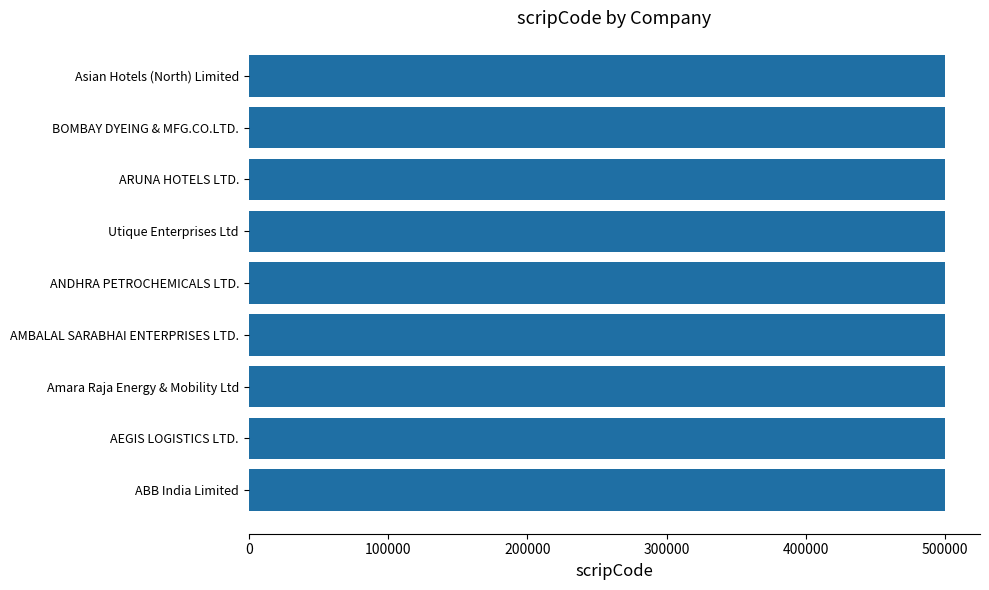

How many data points are less than 500012?

4